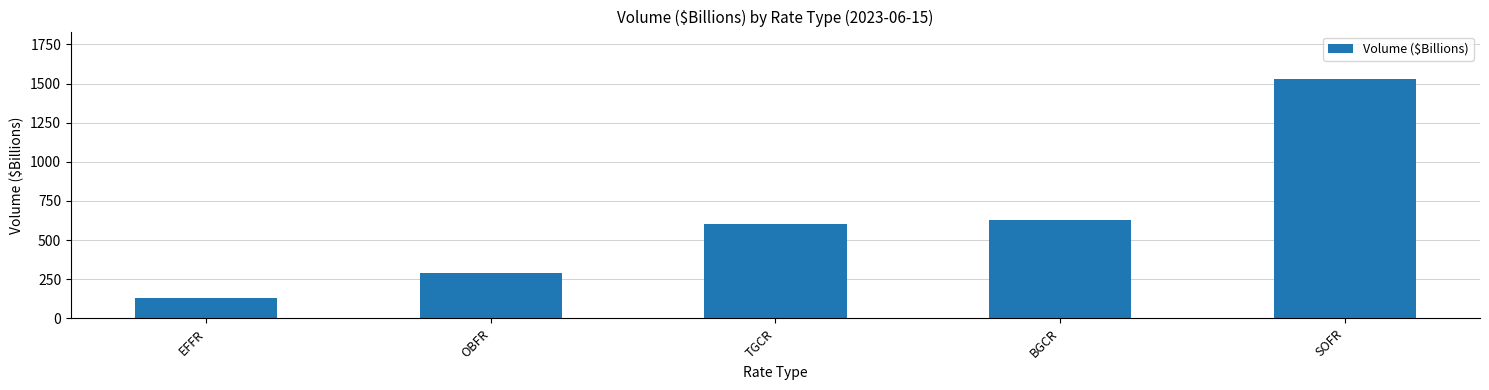

Reading right to left, list all the values displayed in this chart.

SOFR=1527	BGCR=630	TGCR=604	OBFR=292	EFFR=128